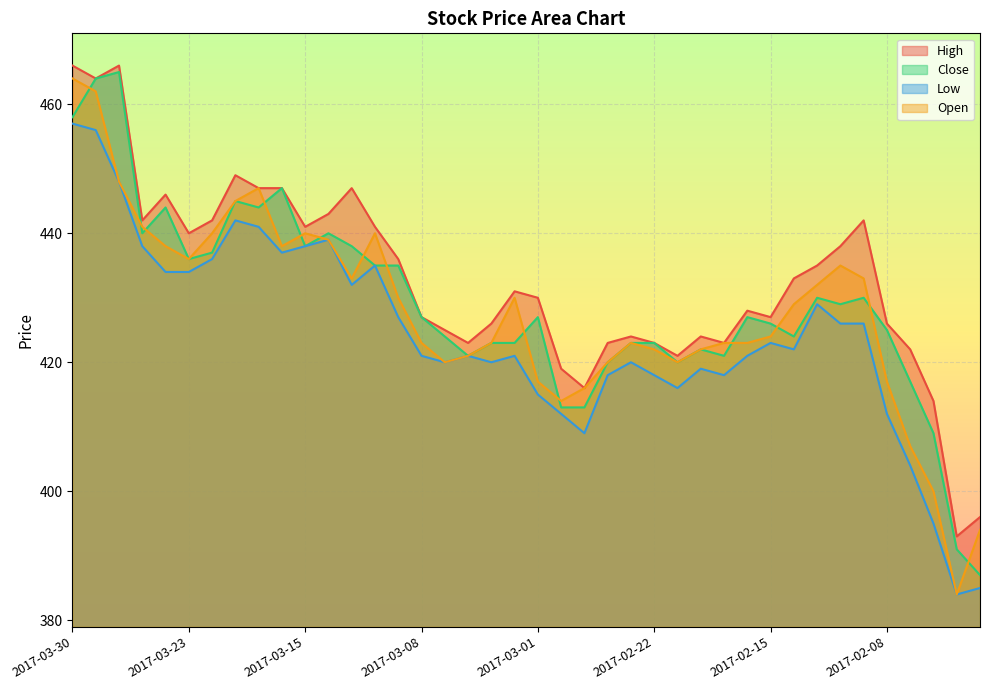

What is the difference between the maximum and minimum values in the Open series?

80